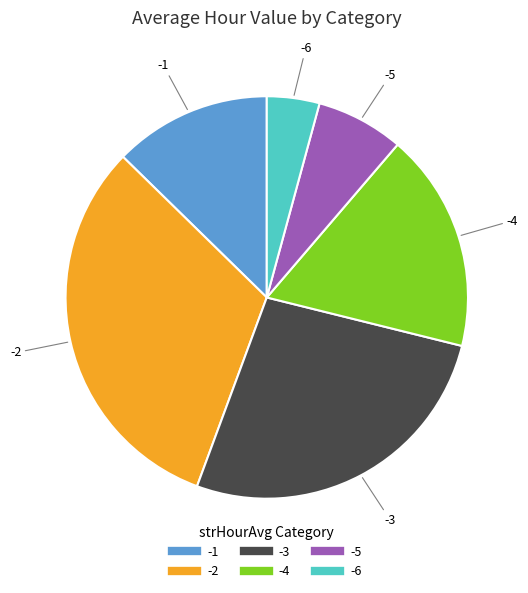

Does any single category account for the majority?

No